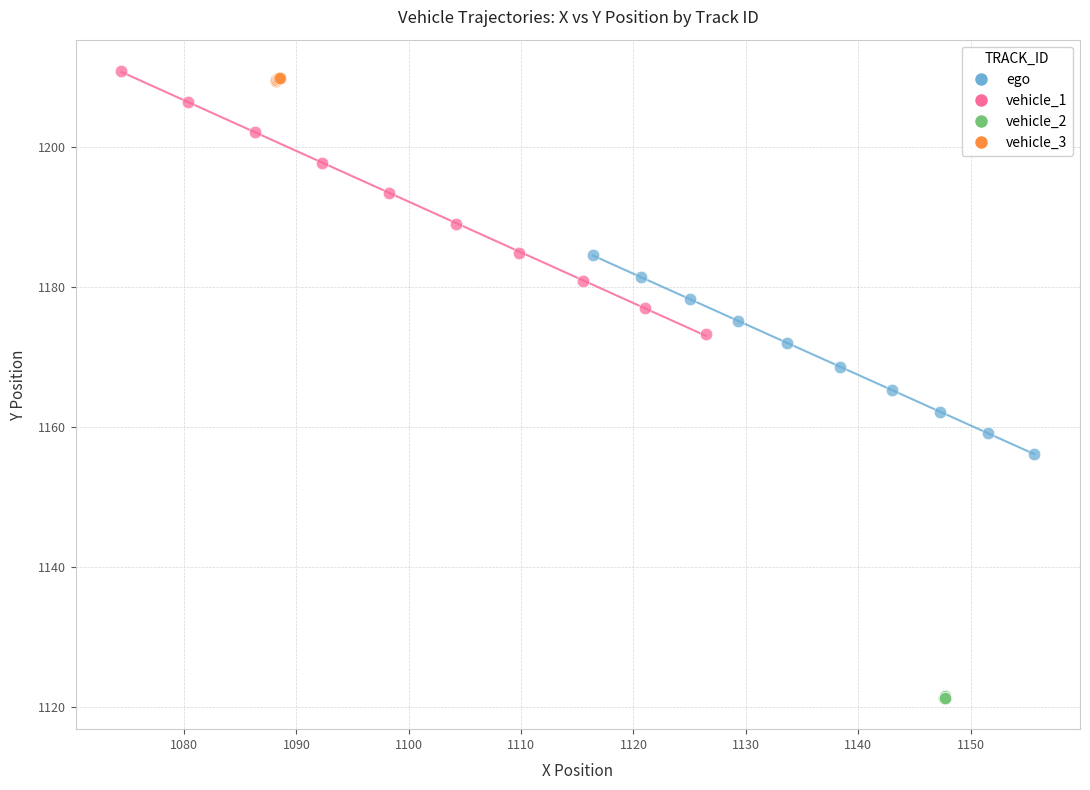

Which series contains the lowest Y value?

vehicle_2